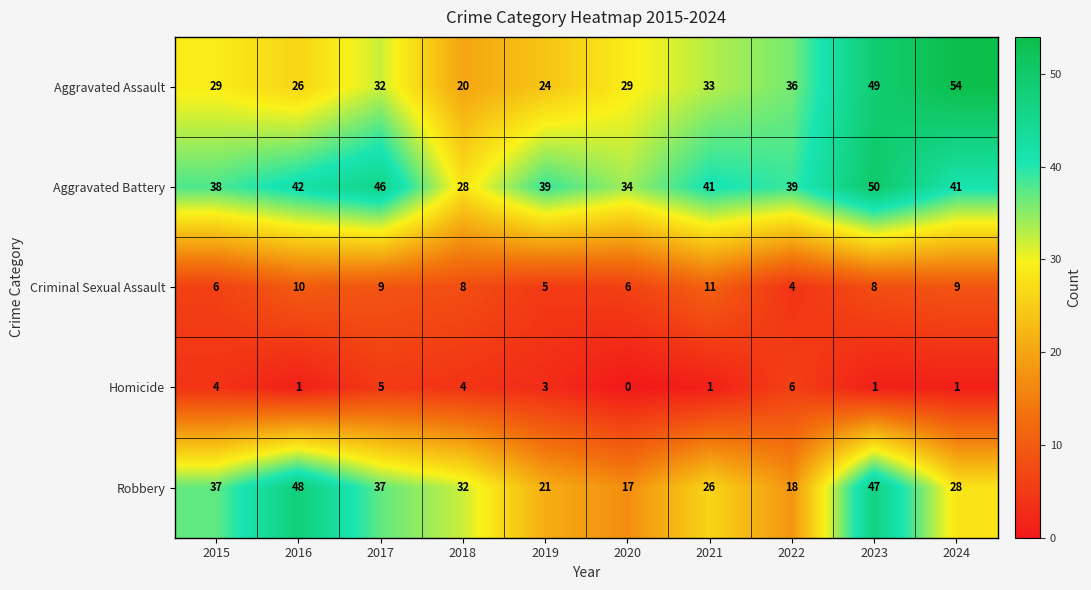

What is the greatest value displayed?

54